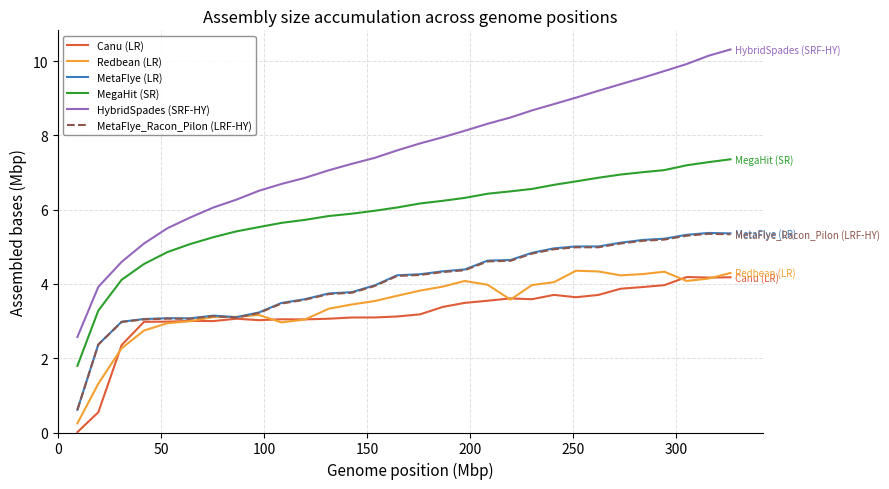

True or false: MetaFlye (LR) has more than 0 interior local peaks.

True